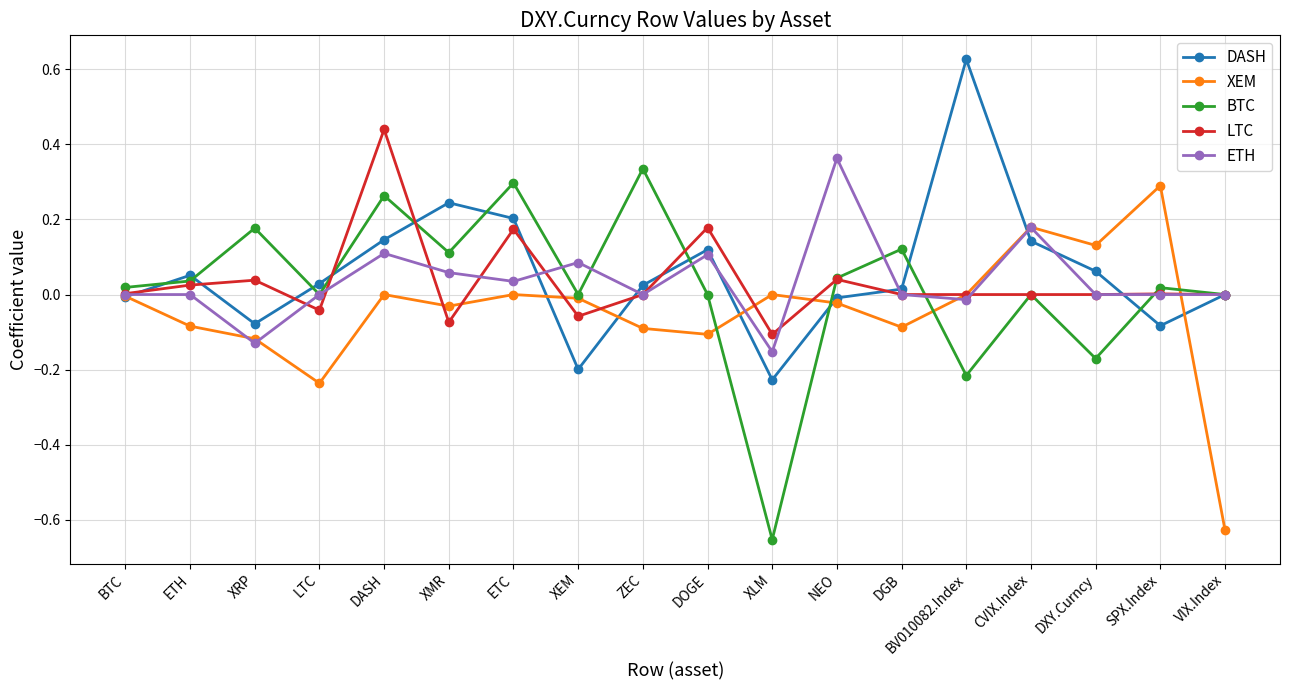

At which category does the chart reach its peak across all series?

BV010082.Index